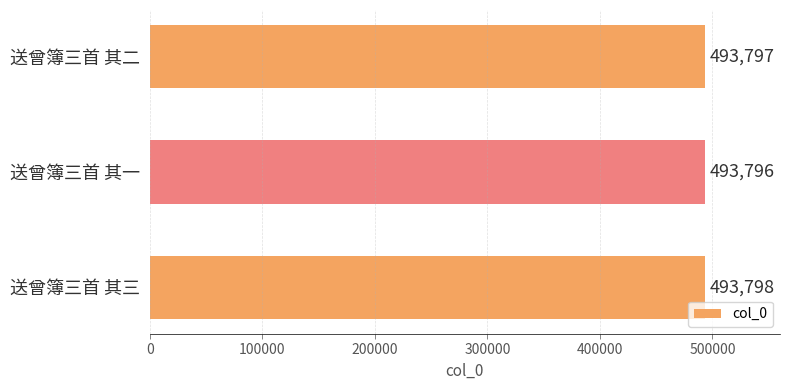

Count the number of data series in this chart.

1